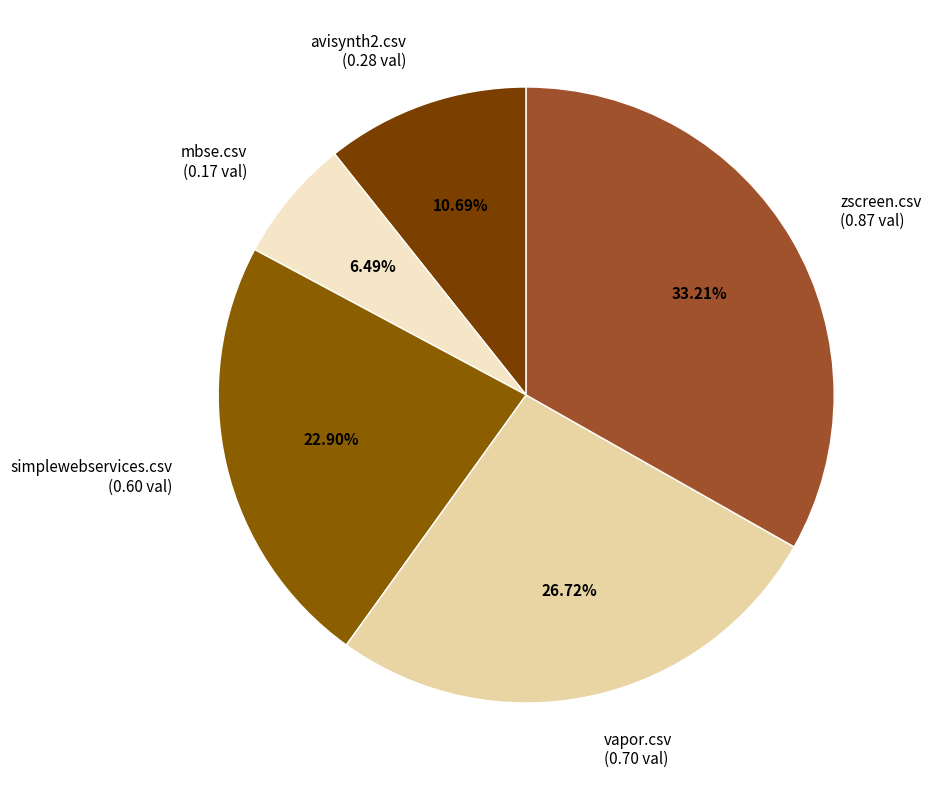

What is the ratio of the value at avisynth2.csv (0.28 val) to the value at vapor.csv (0.70 val)?

0.4